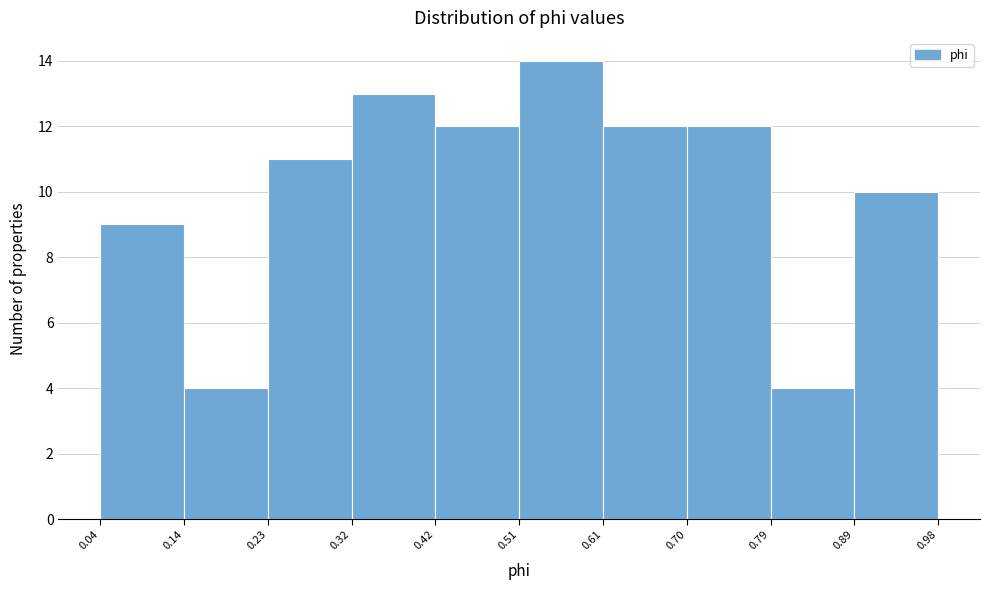

Reading left to right, transcribe this chart: for each bar, give the range it covers on the x-axis and its height. The values are not printed on the chart, so give them approximately, as read against the axis.

0.04 to 0.14: 9
0.14 to 0.23: 4
0.23 to 0.32: 11
0.32 to 0.42: 13
0.42 to 0.51: 12
0.51 to 0.61: 14
0.61 to 0.70: 12
0.70 to 0.79: 12
0.79 to 0.89: 4
0.89 to 0.98: 10